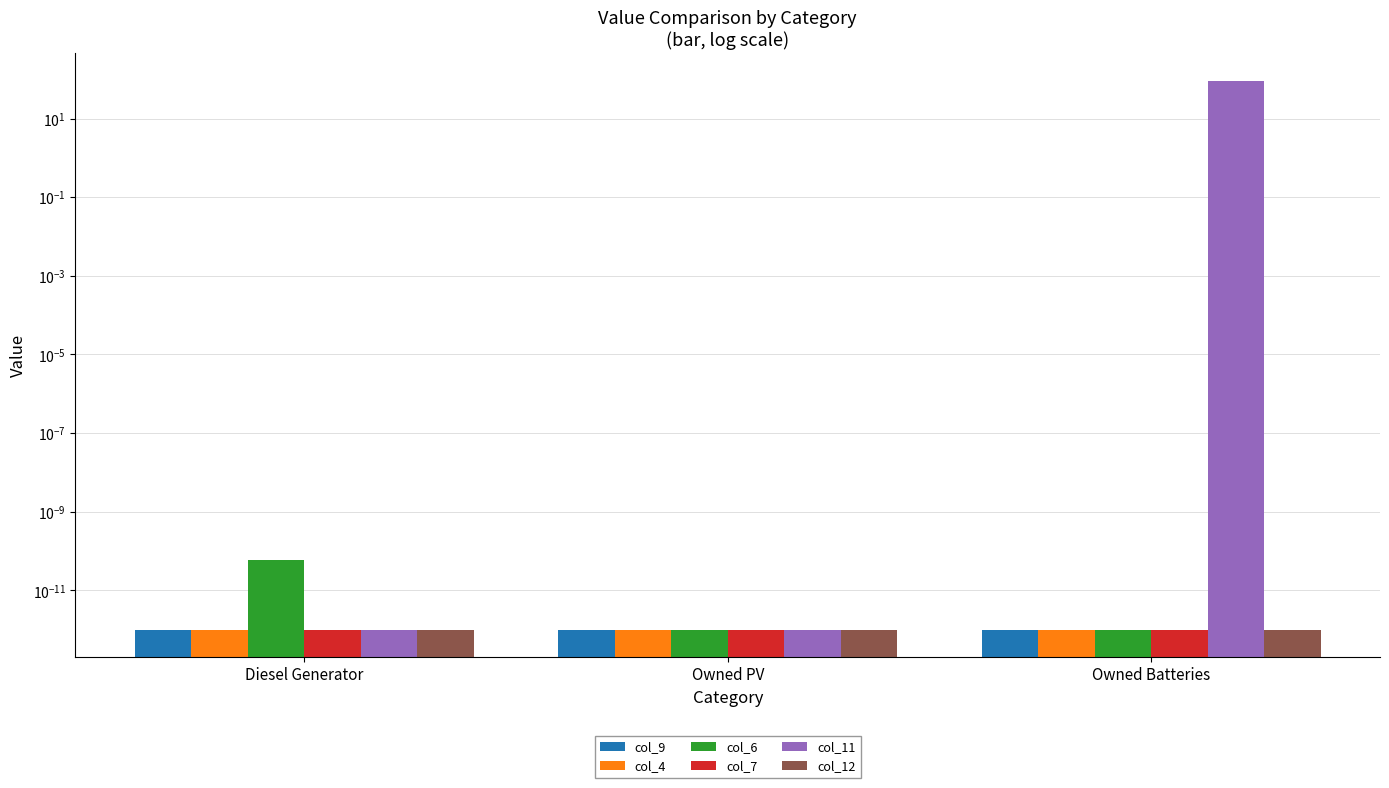

How many groups of bars are there?

3